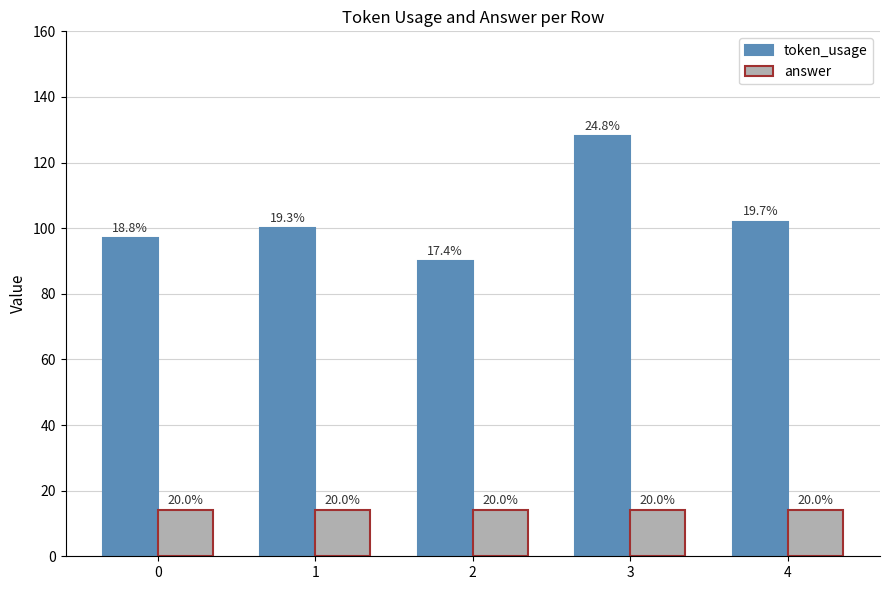

At which category is the sum across all series the highest?

3